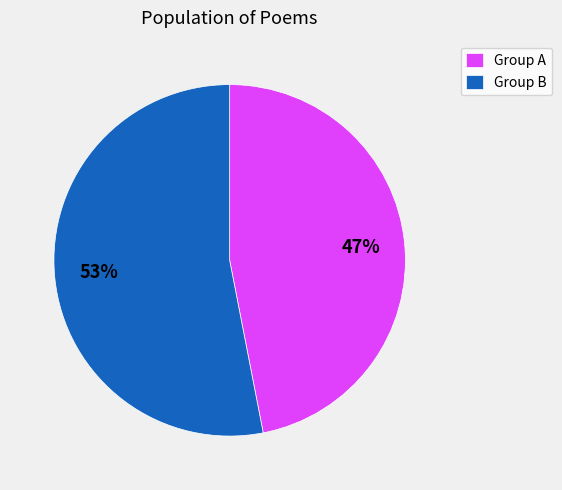

Which slice is the smallest?

Group A